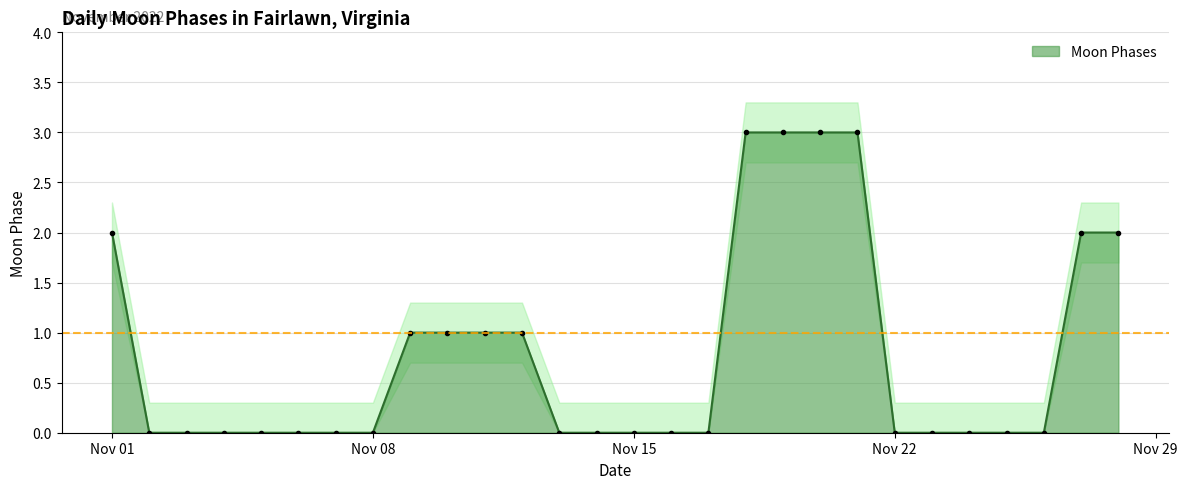

True or false: the data shows 0 at 2022-11-14.

True